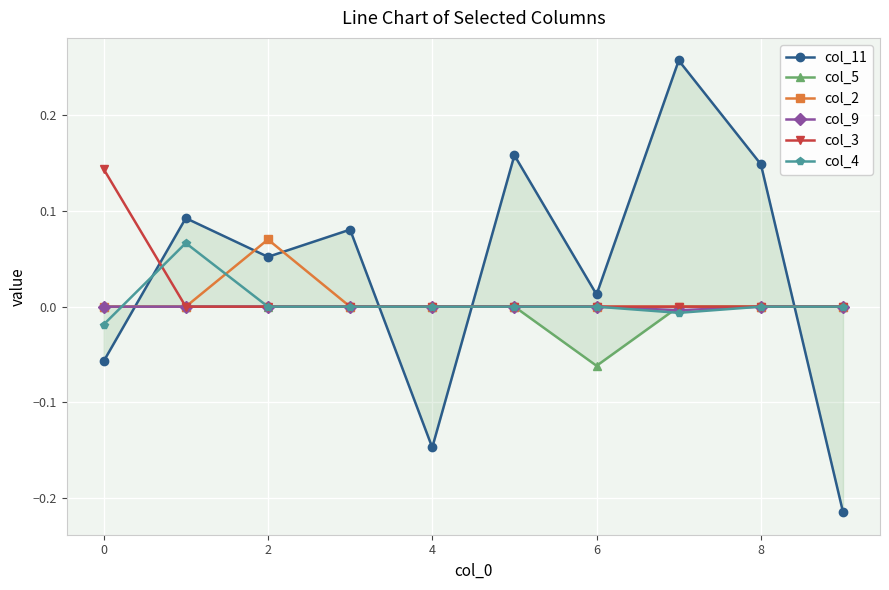

Where is the first local minimum for col_4?

7